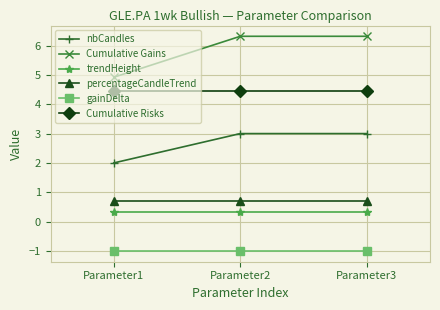

Rank the series by their maximum value, from highest to lowest.

Cumulative Gains, Cumulative Risks, nbCandles, percentageCandleTrend, trendHeight, gainDelta